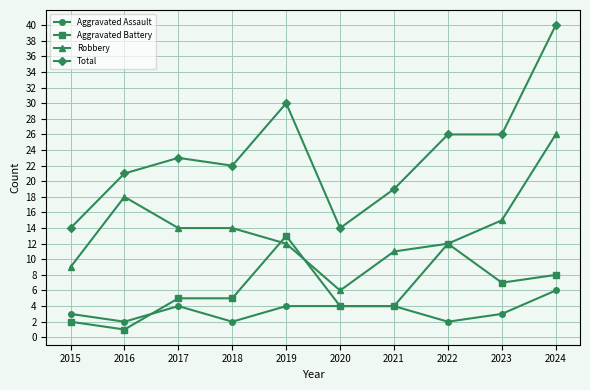

Reading left to right, extract all data points from this chart.

Aggravated Assault: 3	2	4	2	4	4	4	2	3	6
Aggravated Battery: 2	1	5	5	13	4	4	12	7	8
Robbery: 9	18	14	14	12	6	11	12	15	26
Total: 14	21	23	22	30	14	19	26	26	40